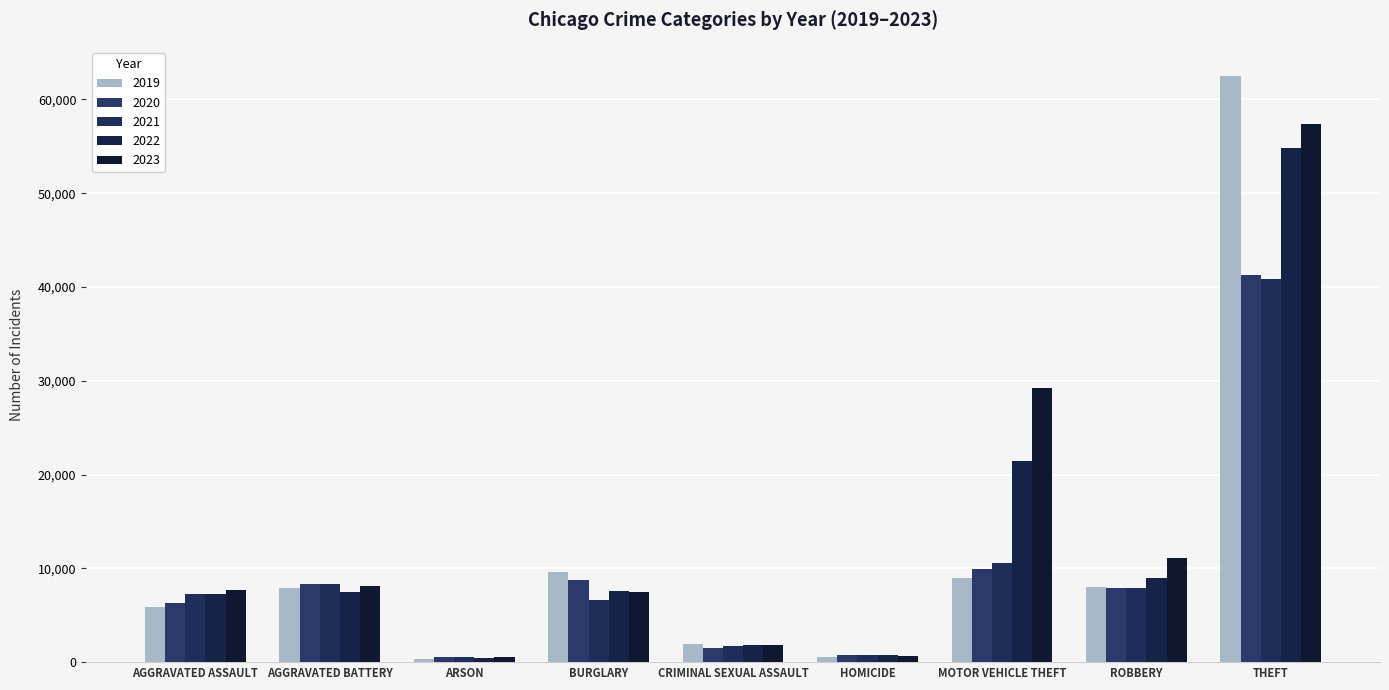

Which category has the lowest value in the 2019 series?

ARSON